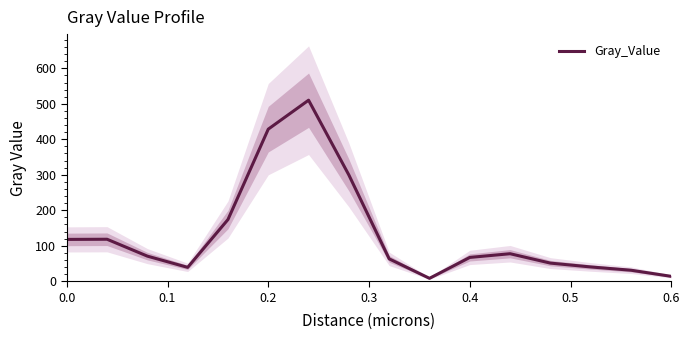

What is the maximum value for Gray_Value?

510.2